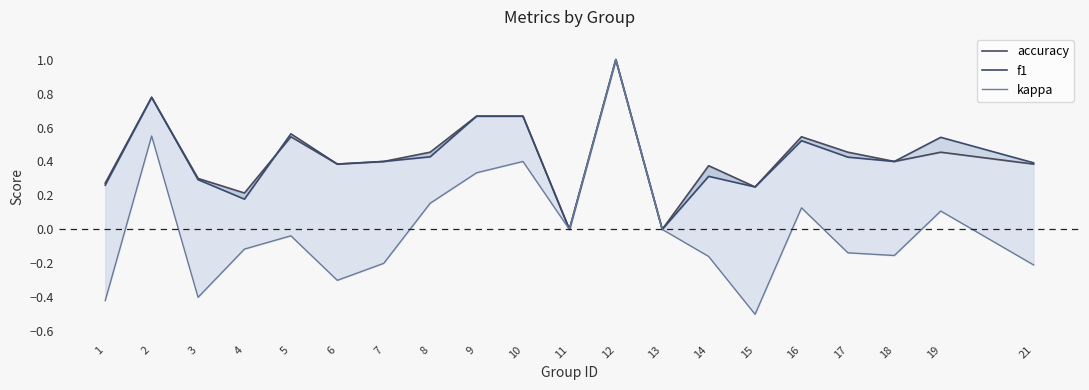

What is the difference between the f1 values at 16 and 10?

0.1